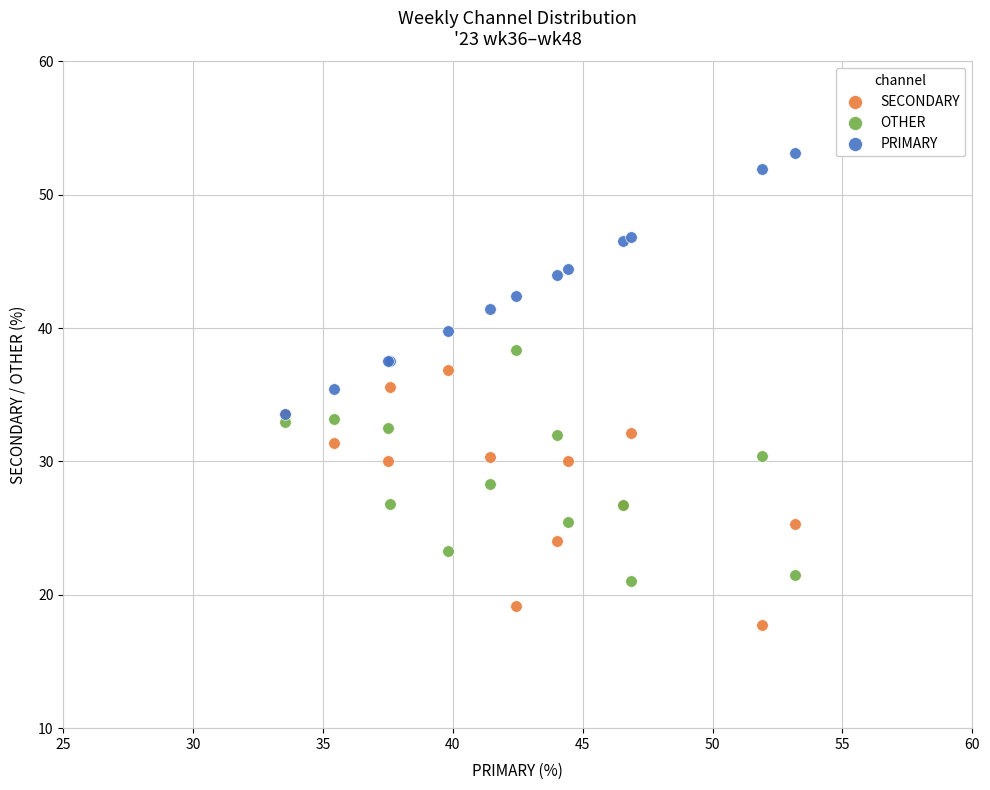

Which series reaches the minimum Y coordinate?

SECONDARY